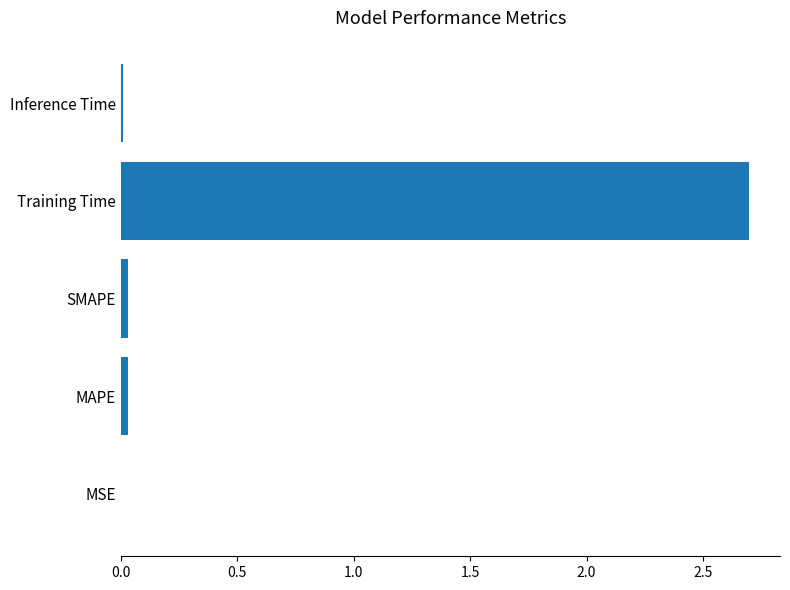

Which has a higher value, Training Time or MAPE?

Training Time